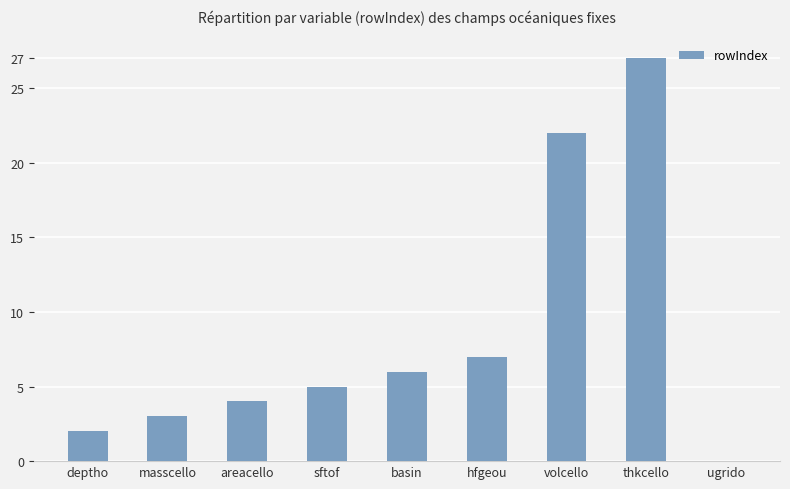

Is it true that the value at basin is 6?

True